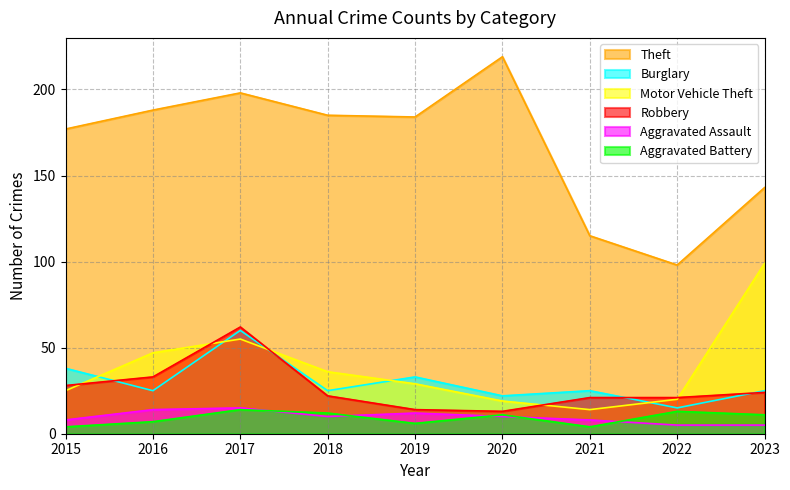

The value of Burglary at 2017 is 32. True or false?

False